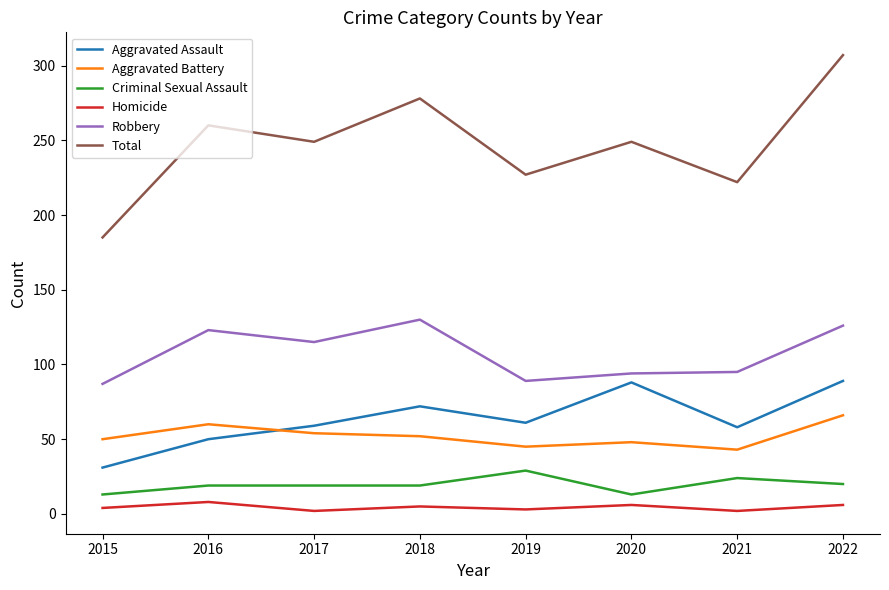

True or false: Aggravated Battery and Total intersect in this chart.

False